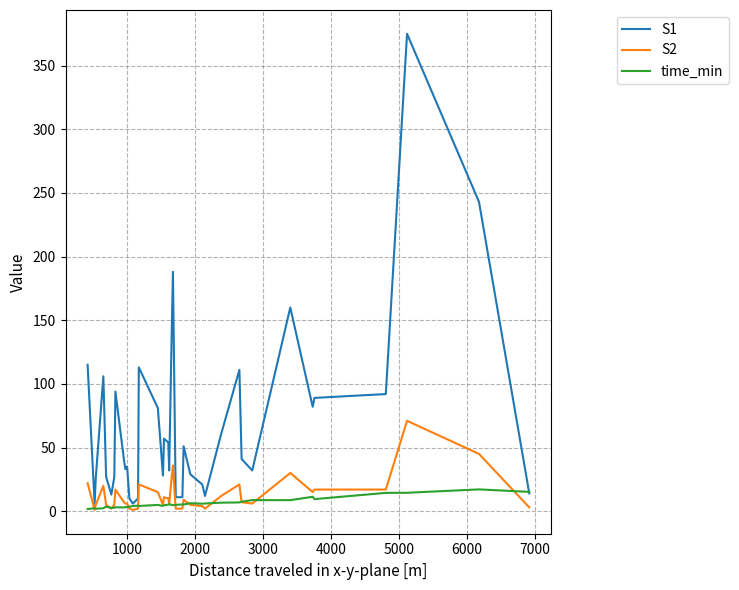

Which series has the largest total across all categories?

S1